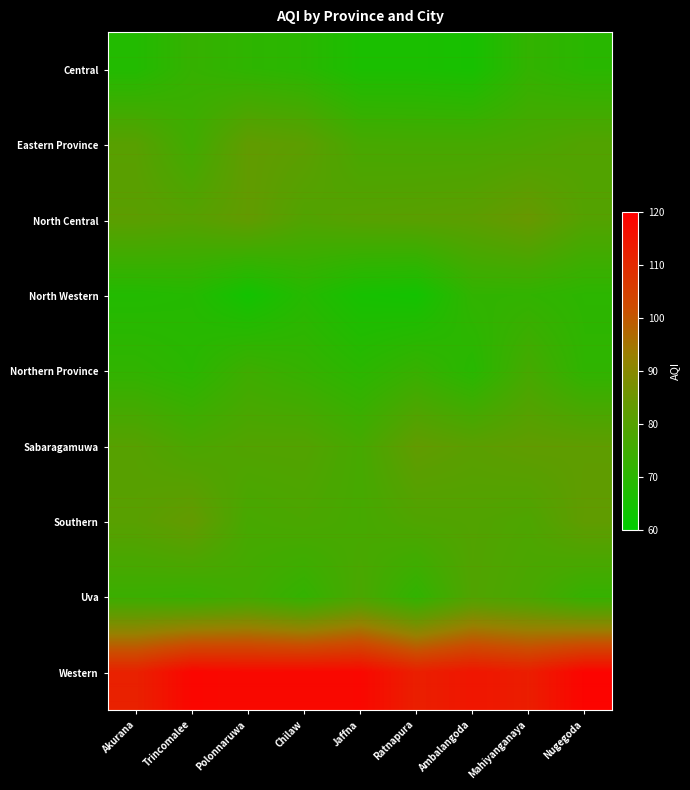

Which series has the widest spread of values?

Eastern Province